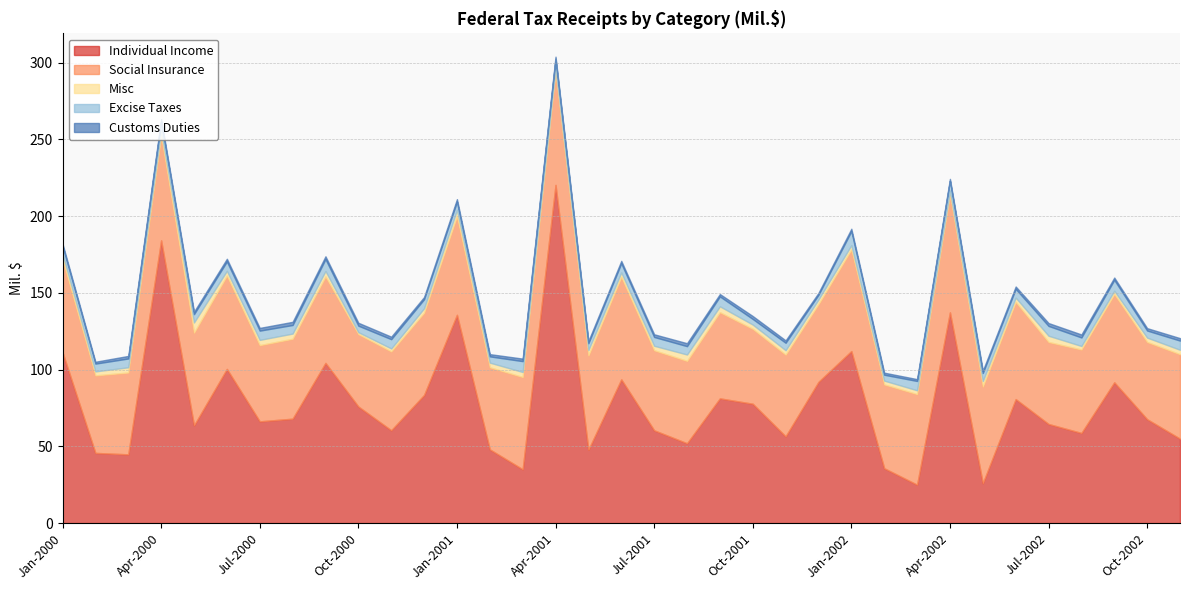

What is the difference between the Customs Duties values at Dec-2000 and Oct-2002?

0.1